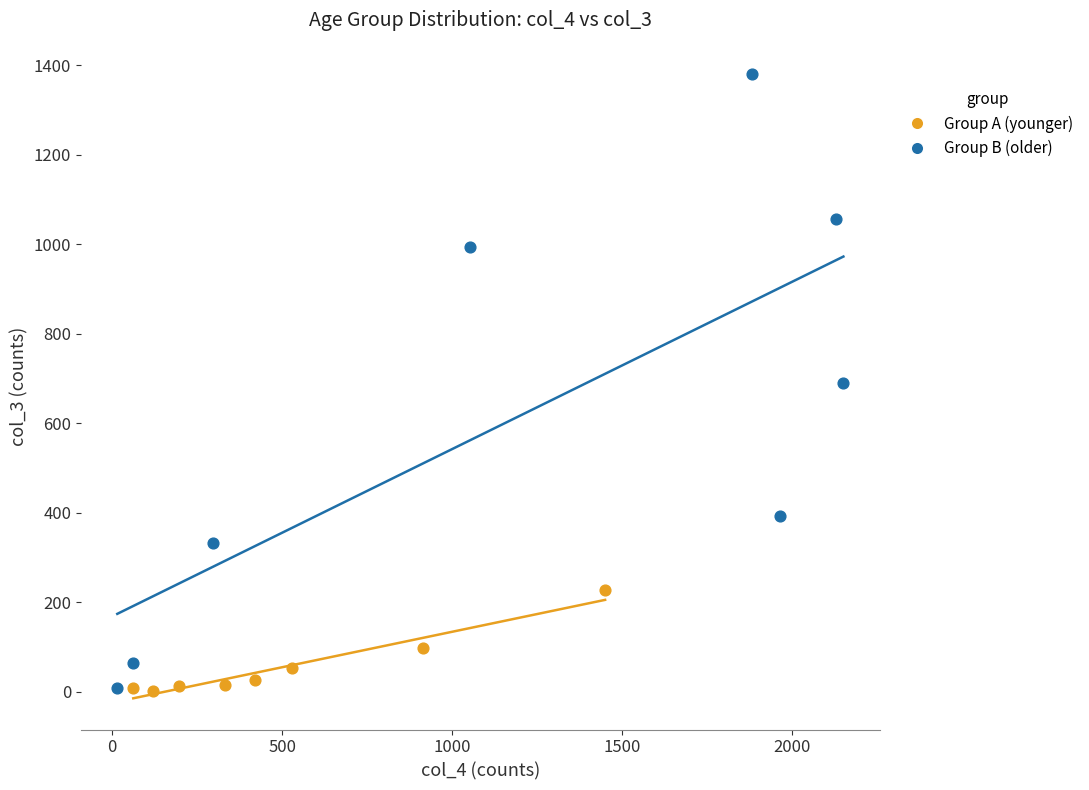

Which series has the widest spread of Y values?

Group B (older)